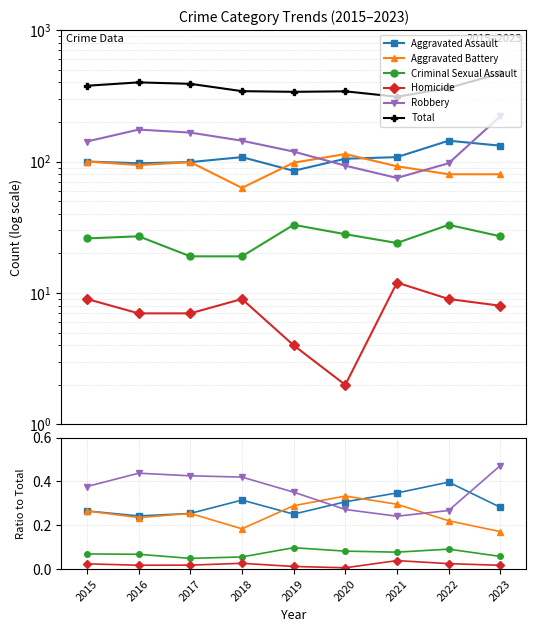

Rank the series at 2018 from lowest to highest value.

Homicide, Criminal Sexual Assault, Aggravated Battery, Aggravated Assault, Robbery, Total